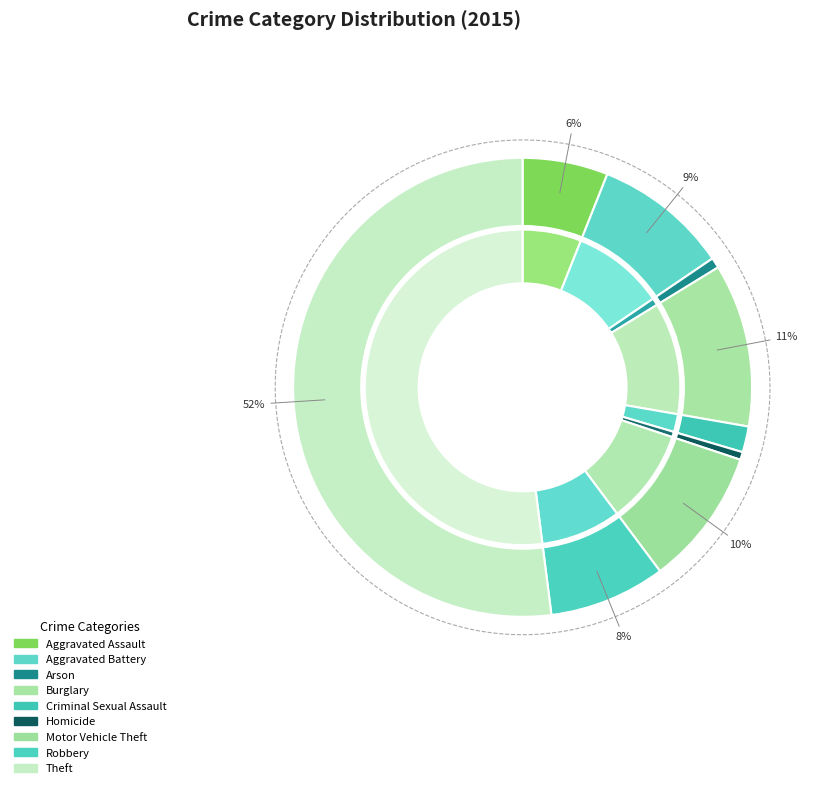

How many slices are in this pie chart?

9